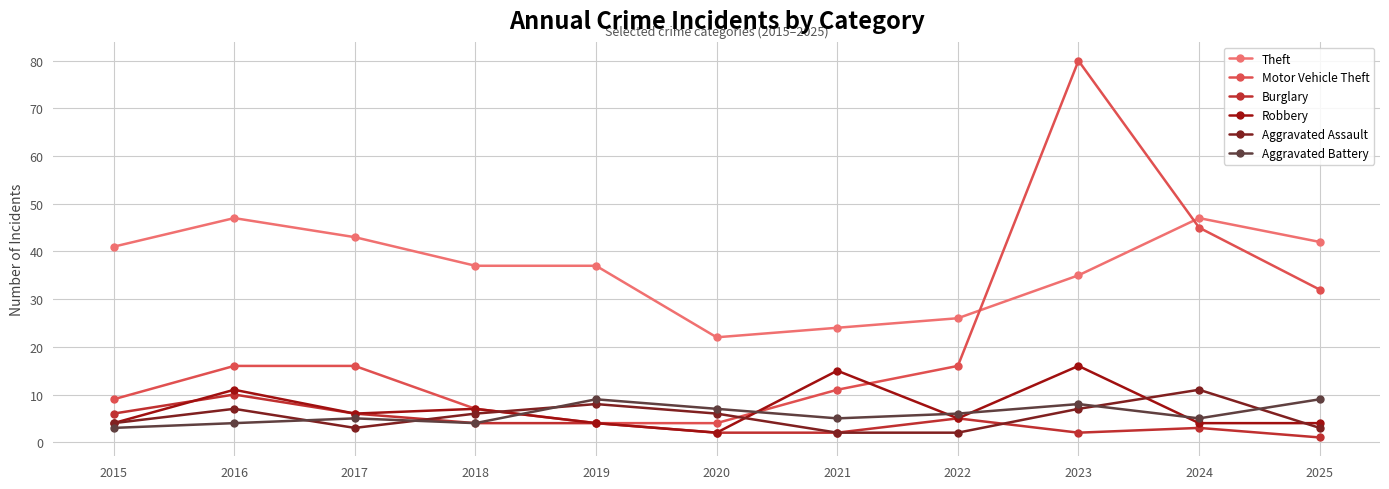

True or false: Theft and Aggravated Battery intersect in this chart.

False